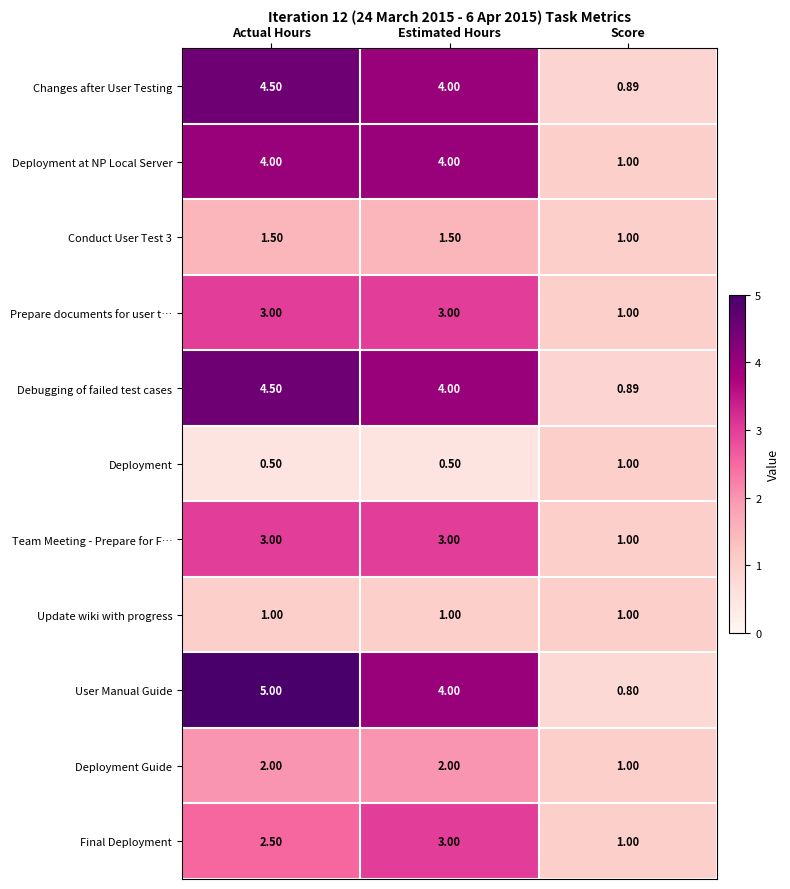

At which label does User Manual Guide reach its peak?

Actual Hours